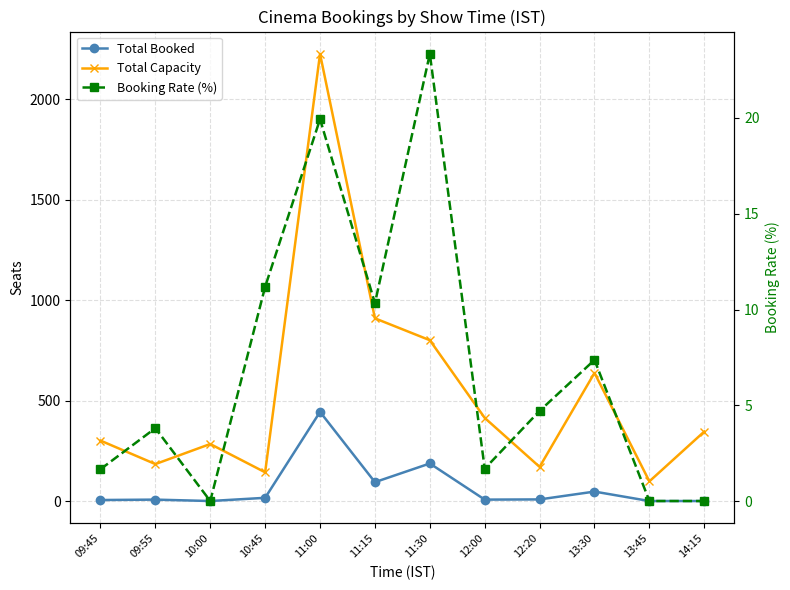

How many lines are shown in the chart?

3